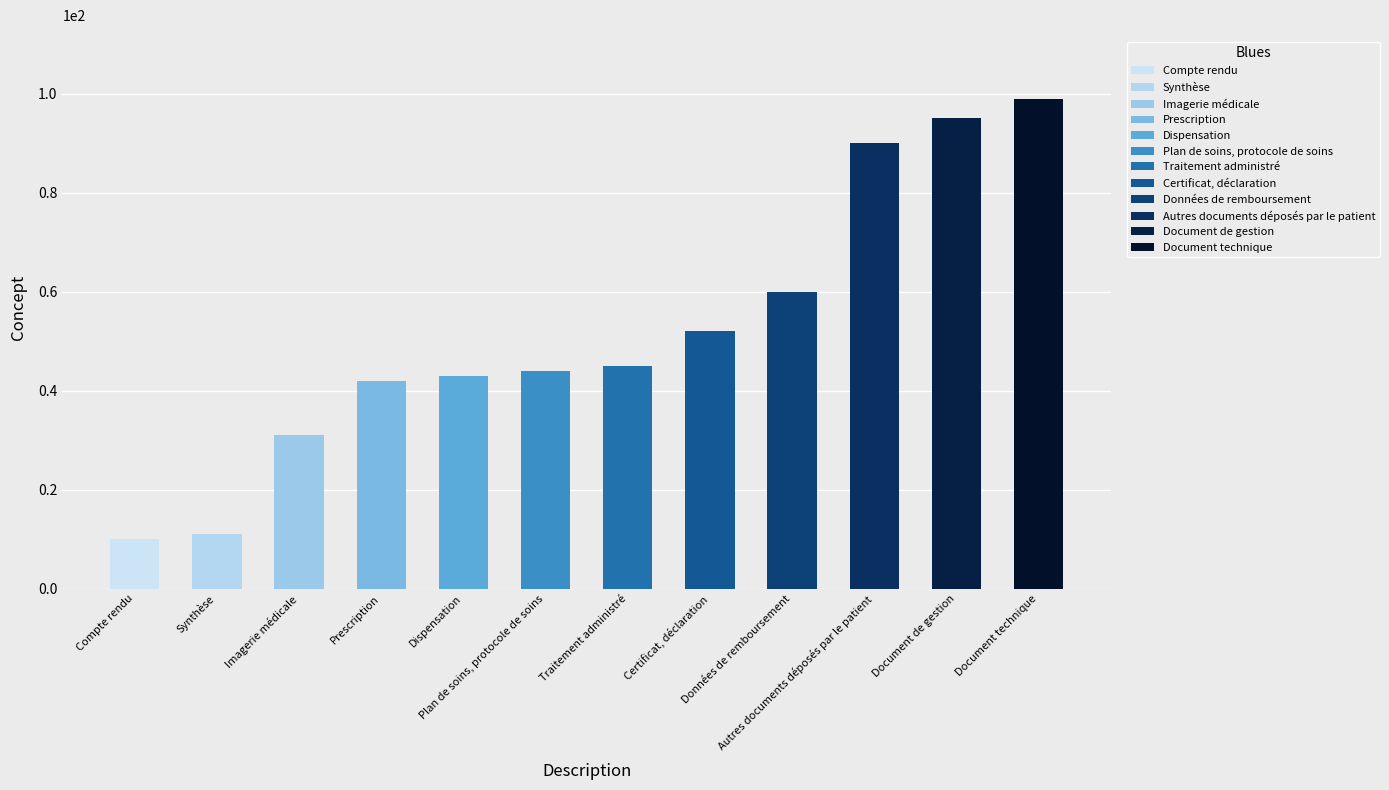

Which has a higher value, Document de gestion or Traitement administré?

Document de gestion